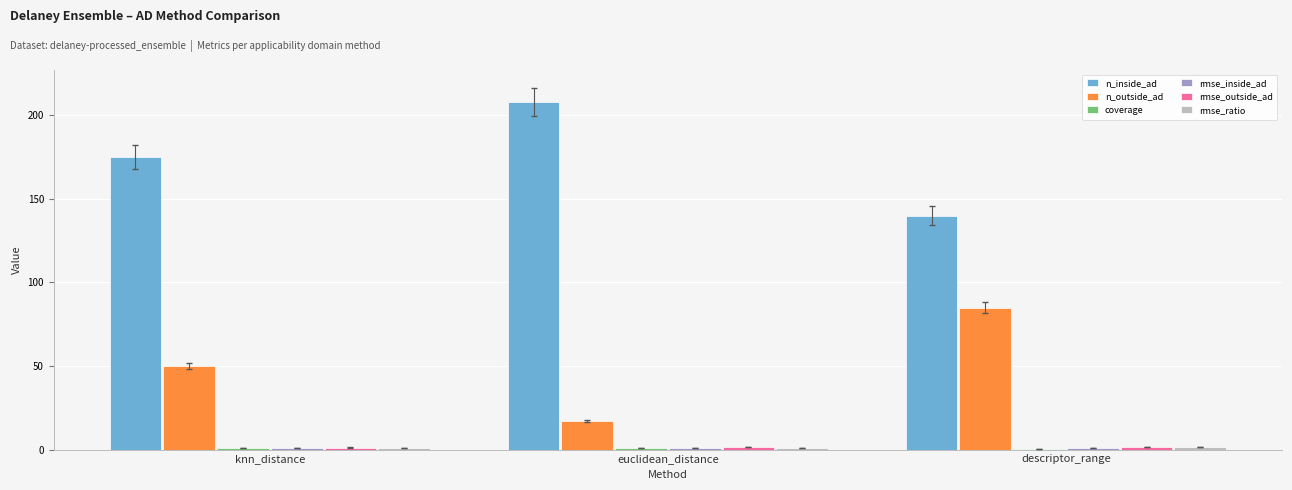

At which category does the chart reach its peak across all series?

euclidean_distance